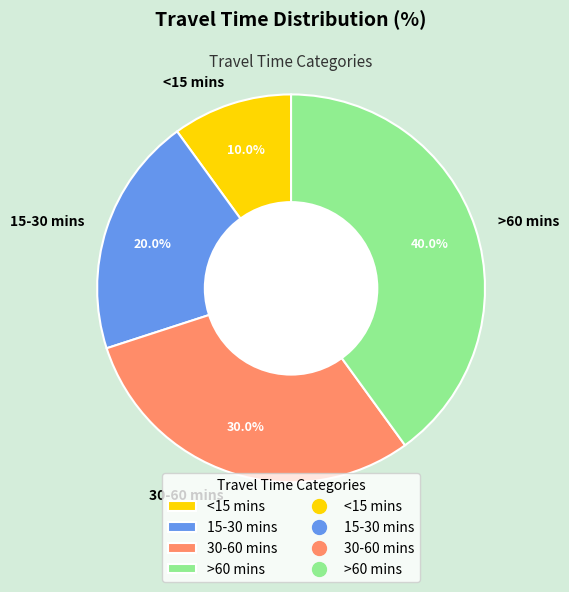

Combined, what portion of the pie is <15 mins and 15-30 mins?

30.0%